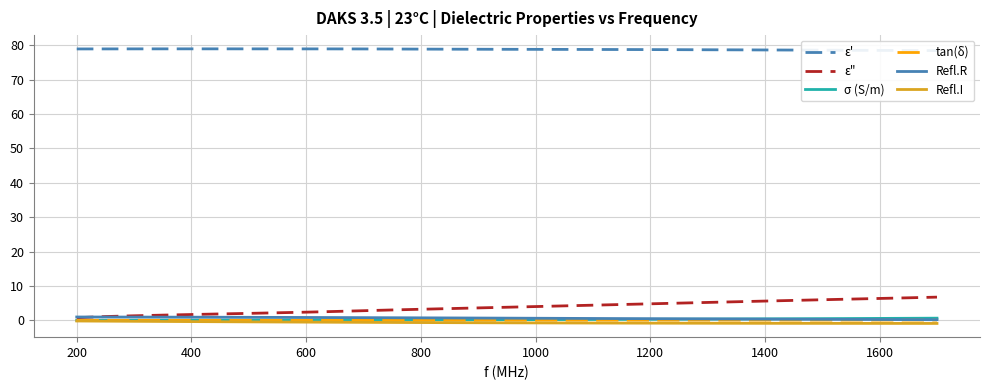

Which series has the widest spread of values?

ε"